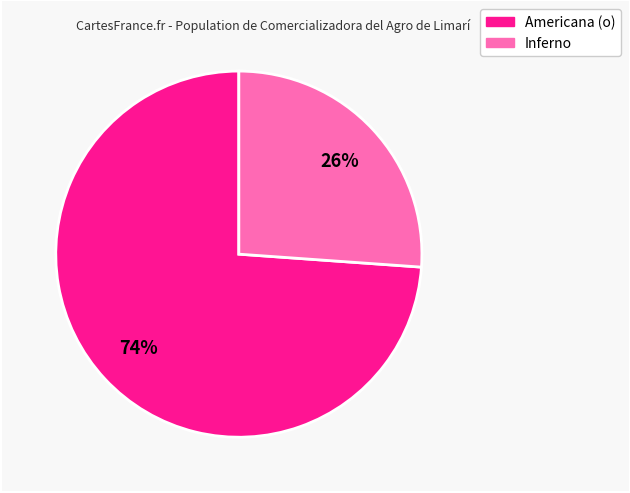

To the nearest percent, what is the average slice percentage?

50%